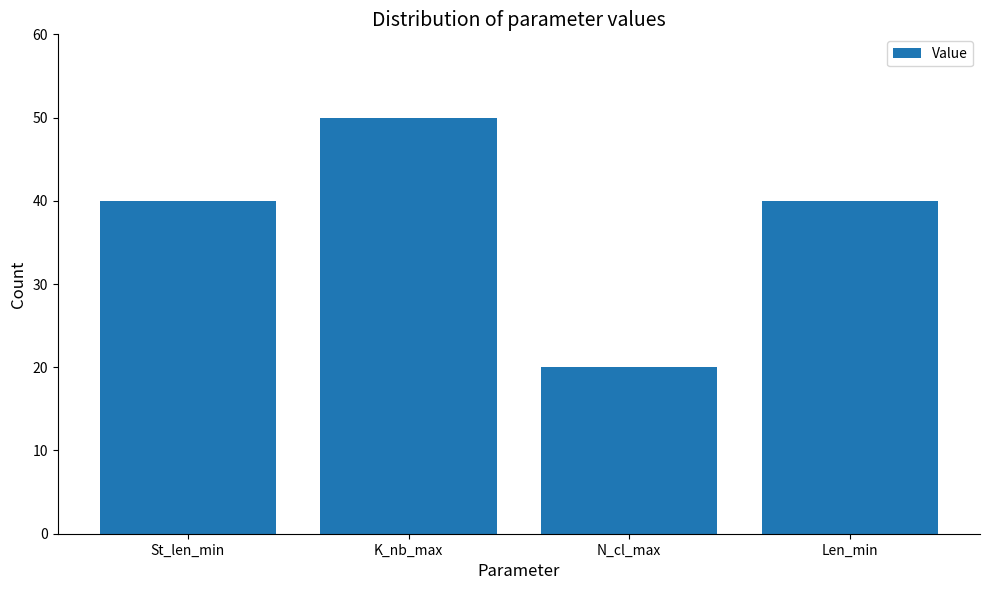

Approximately how many times larger is the value at St_len_min compared to Len_min?

1.0